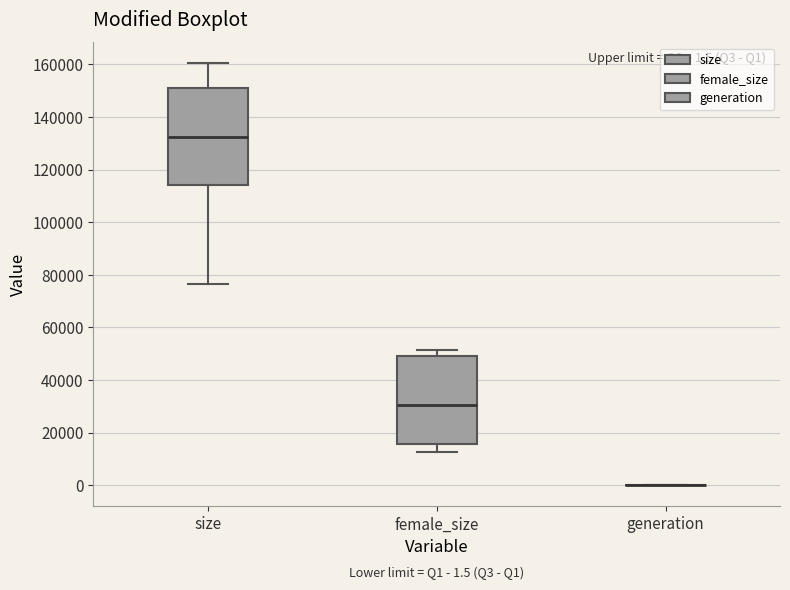

Which box is the tallest, from its lower edge to its upper edge?

size